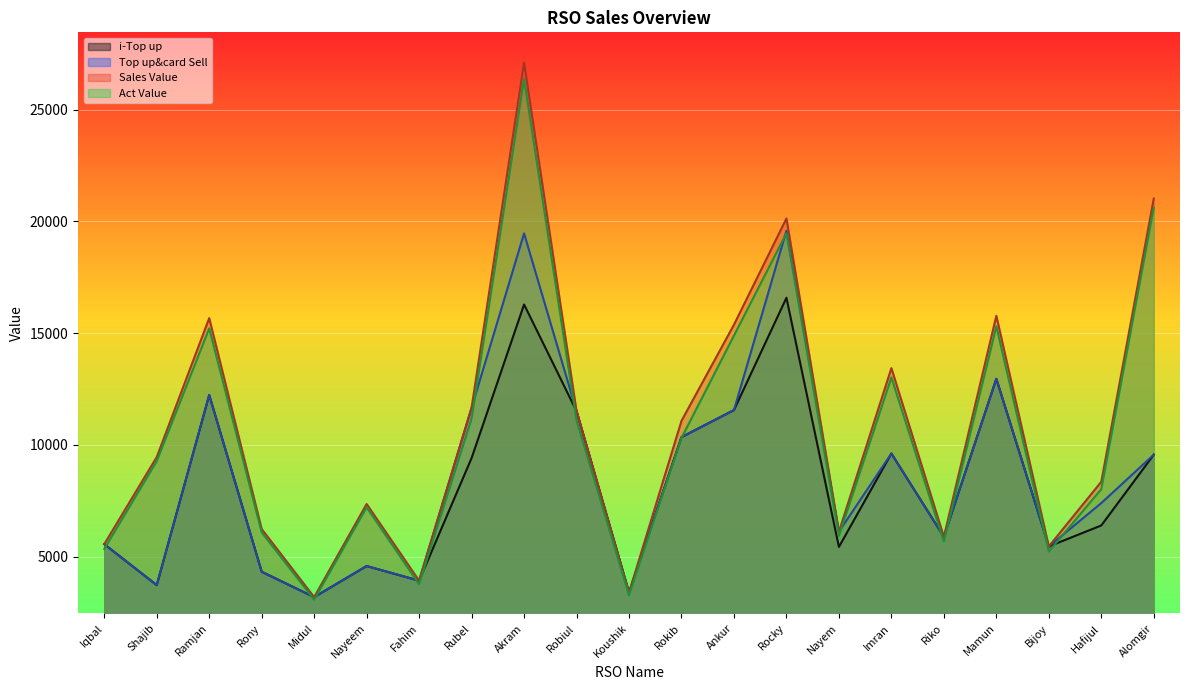

Which category has the highest value in the Act Value series?

Akram